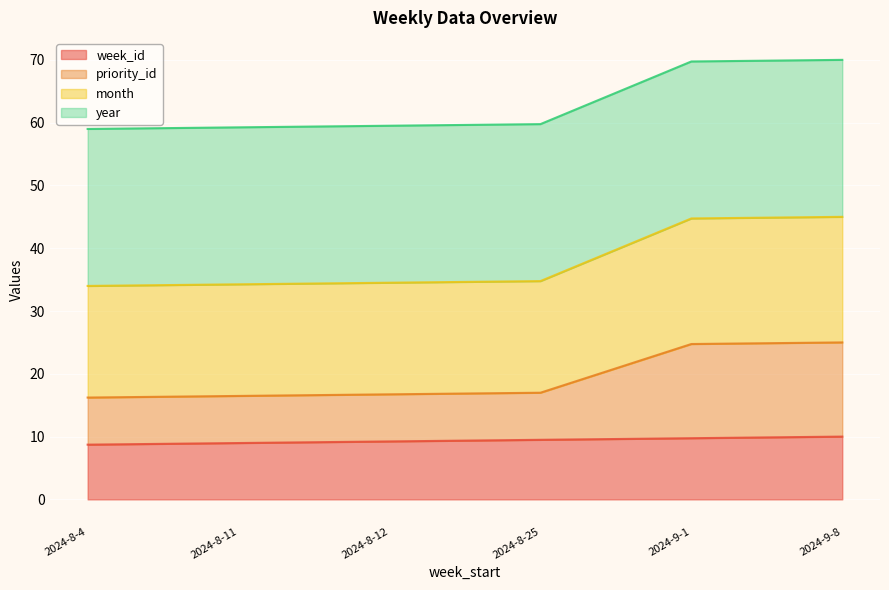

What is the maximum value for week_id?

10.0